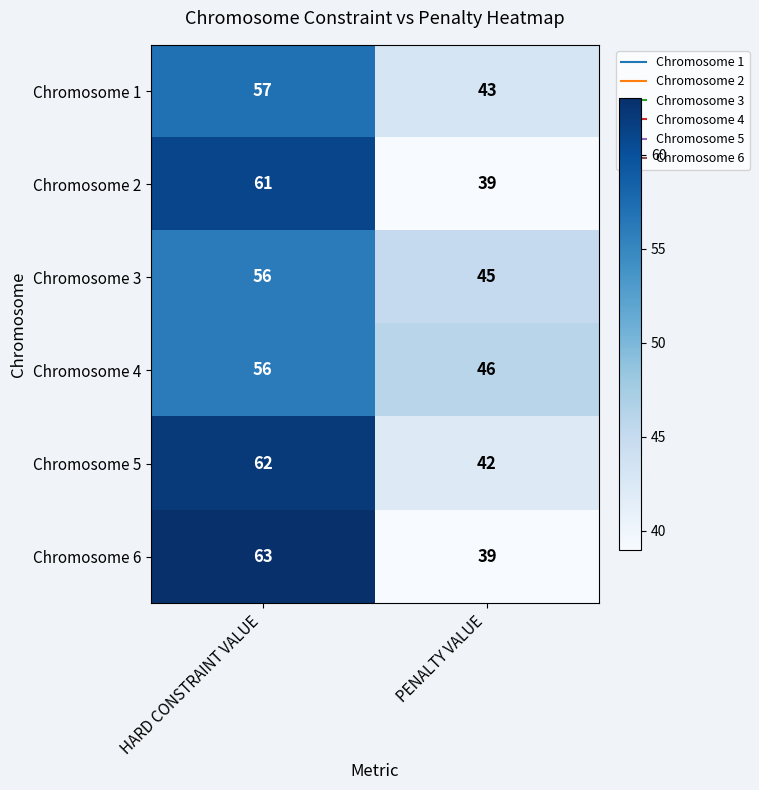

The Chromosome 4 series shows 56 at HARD CONSTRAINT VALUE. True or false?

True